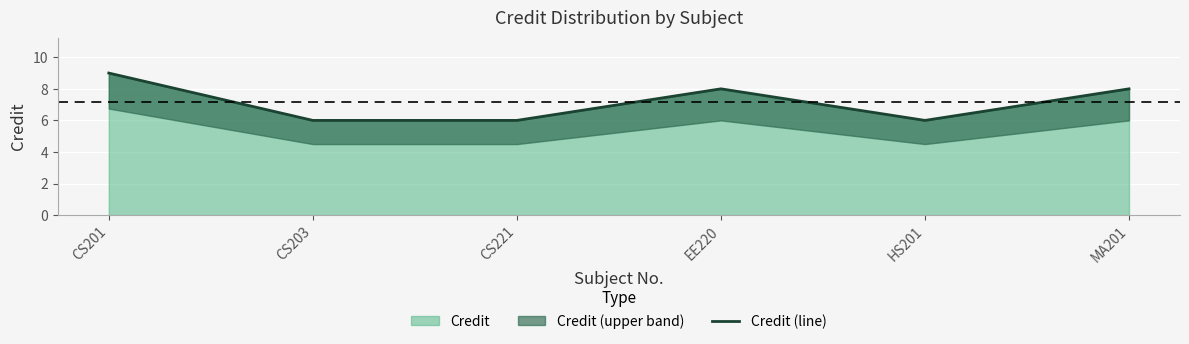

What is the minimum value shown in the chart?

6